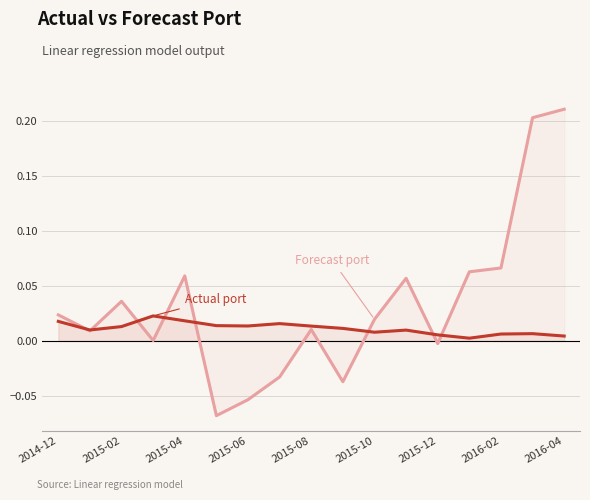

Which label corresponds to the largest value in the chart?

2016-04